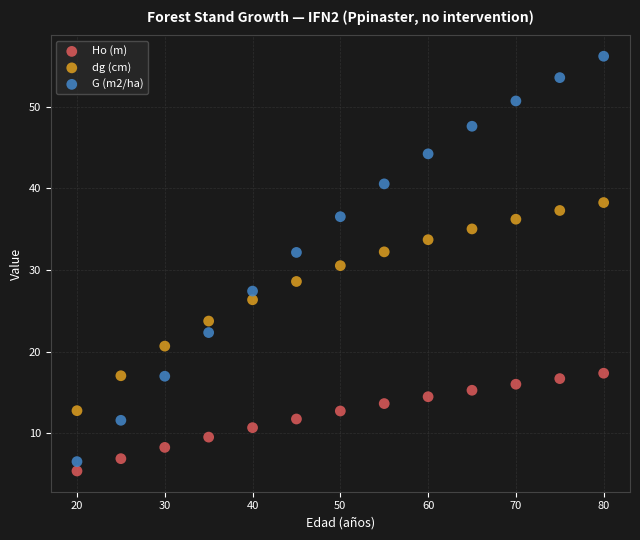

Across all data points, what is the range of X values (max minus min)?

60.0